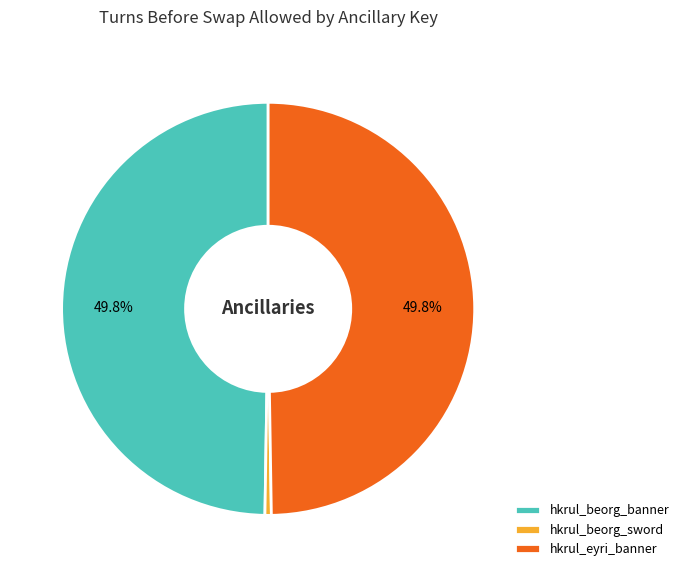

What is the smallest slice in the pie chart?

hkrul_beorg_sword